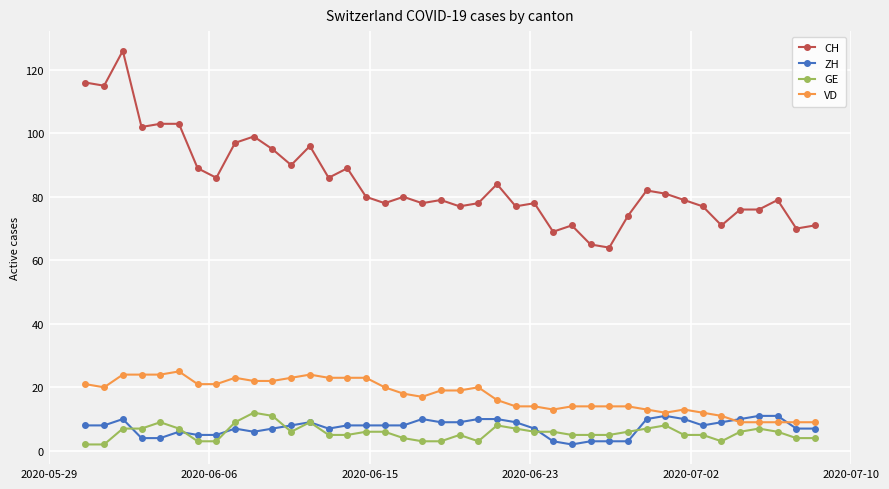

Which series has the largest total across all categories?

CH